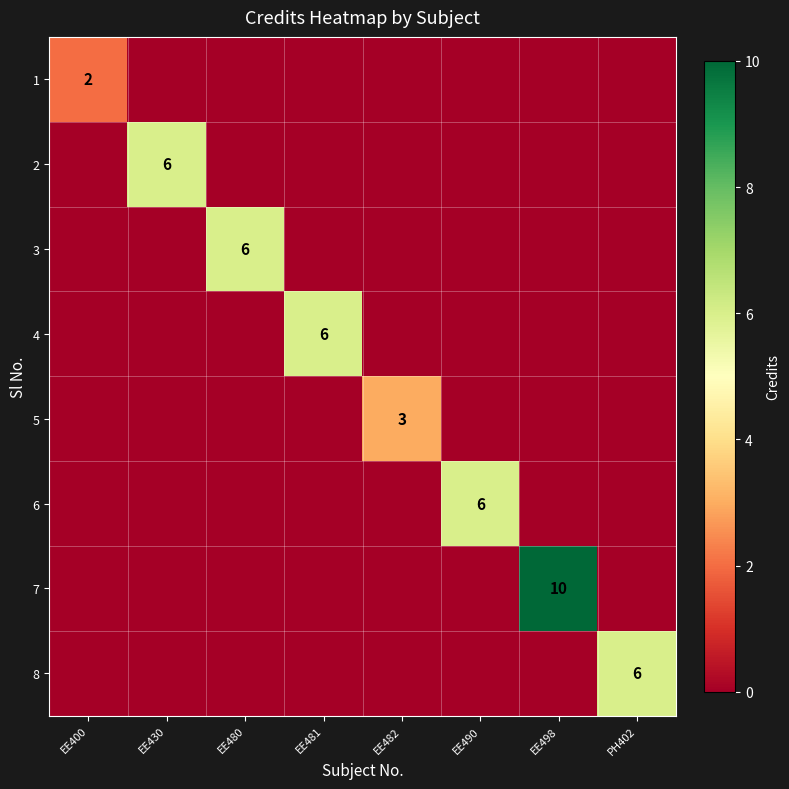

Is it true that 3 equals 6 at EE480?

True